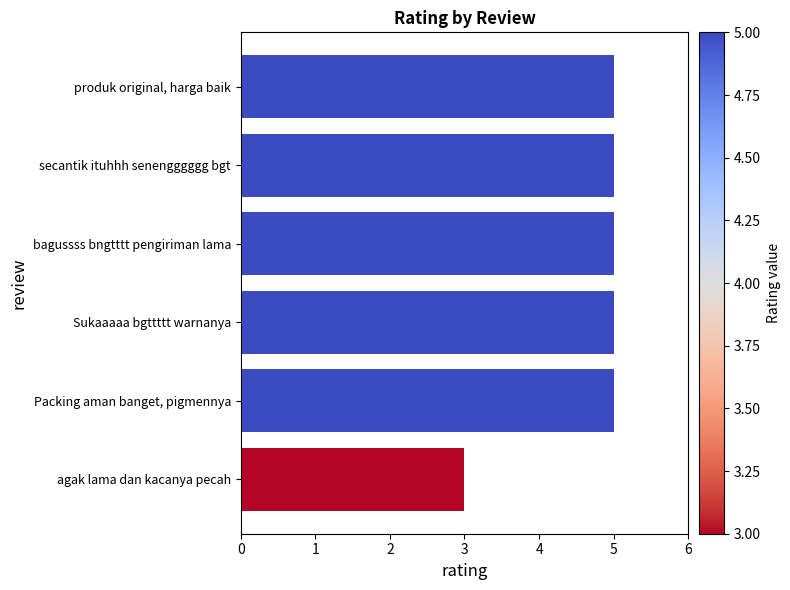

Are the bars grouped side by side (vs. stacked)?

No